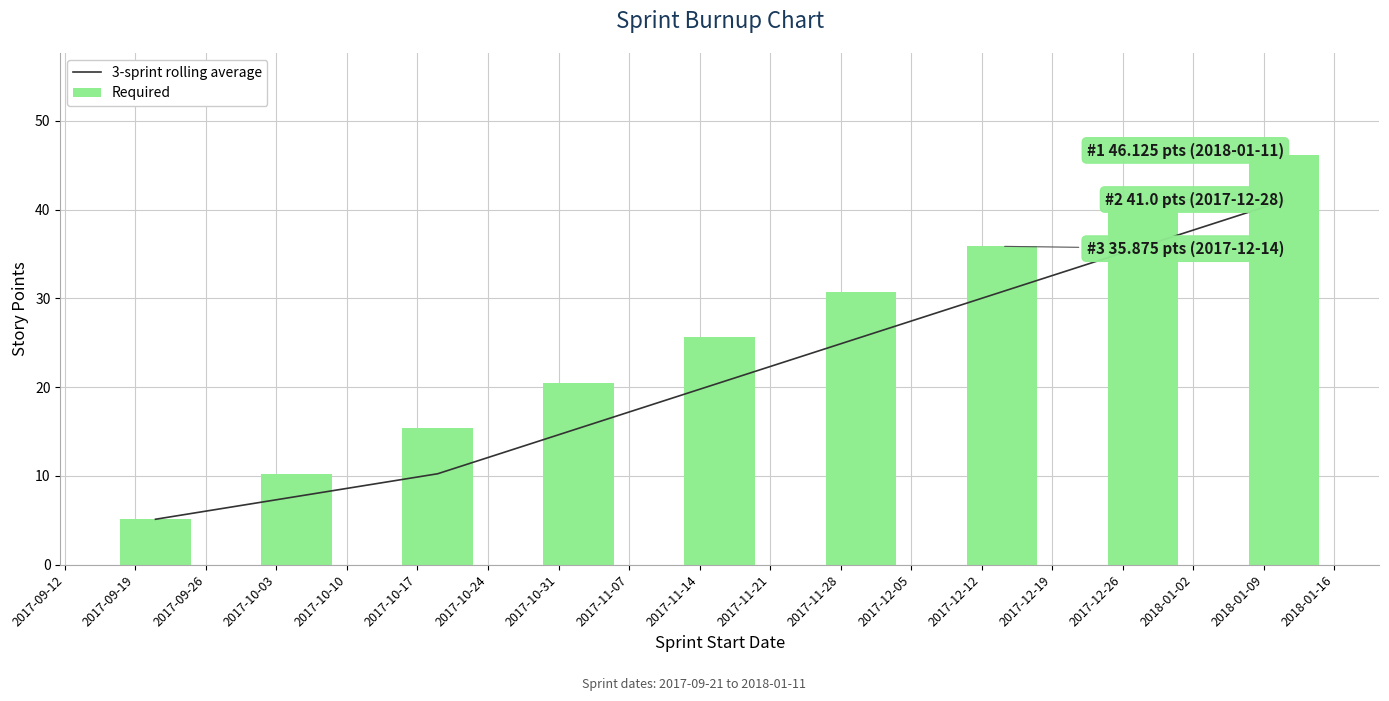

What is the maximum value for Required?

46.1